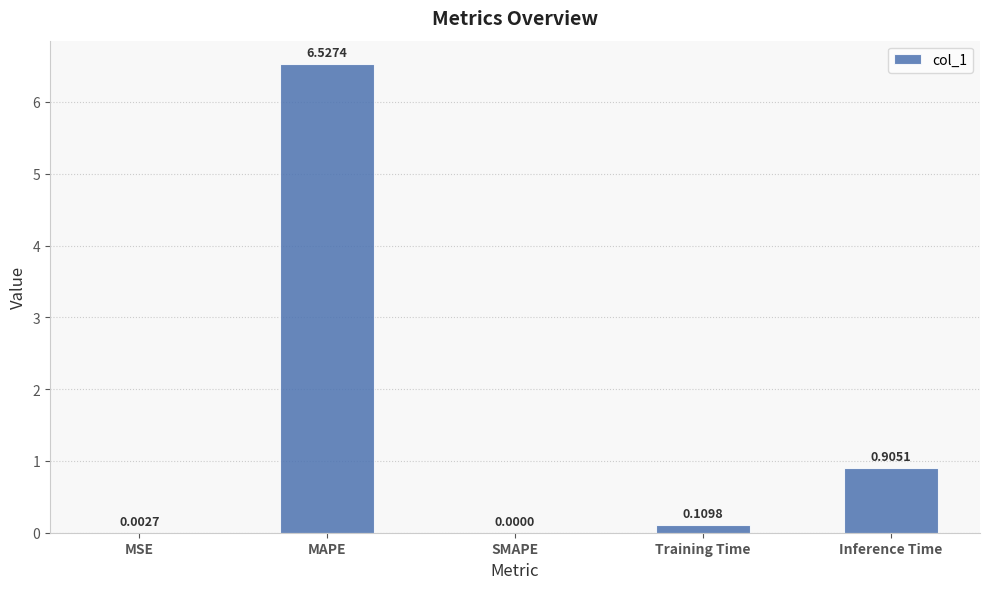

At which category does the chart reach its peak across all series?

MAPE